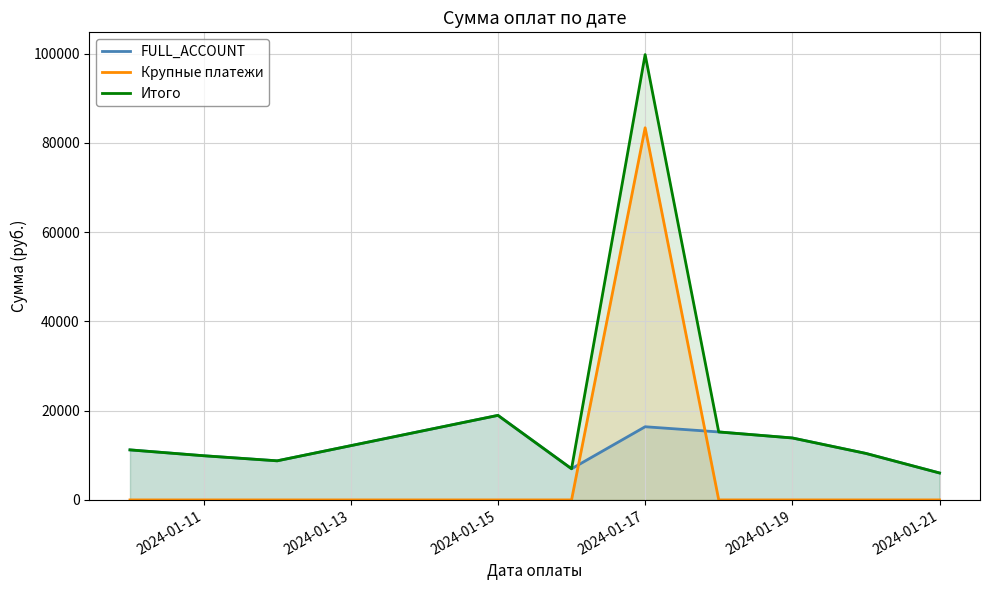

What is the spread (max minus min) of values at 2024-01-19?

13882.4